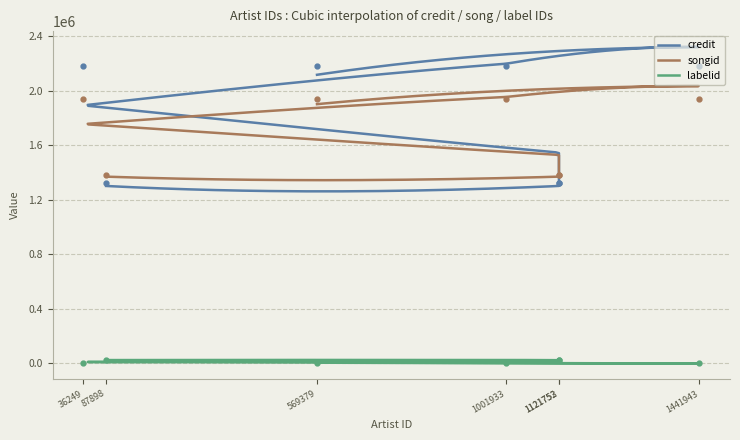

List the labels in order of songid value, largest first.

36249, 1001933, 1441943, 569379, 87898, 1121753, 1121752